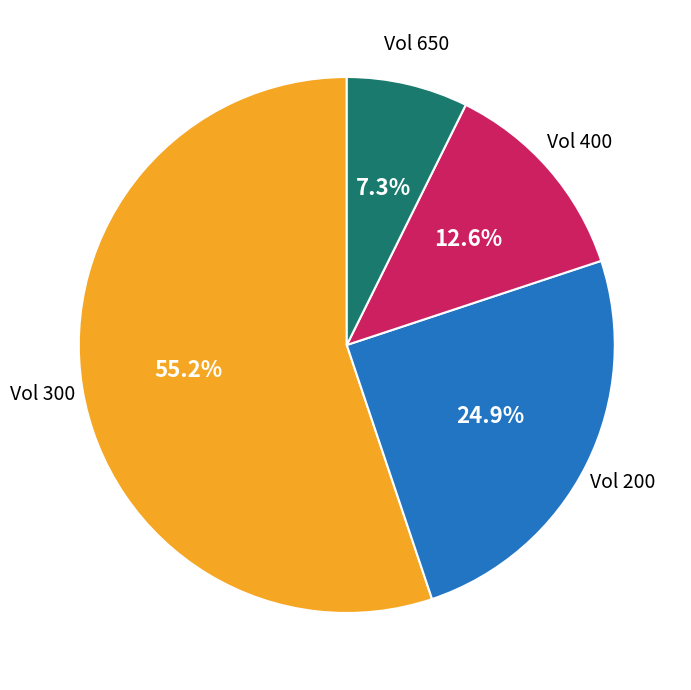

How much of the chart is everything except Vol 400?

87.4%